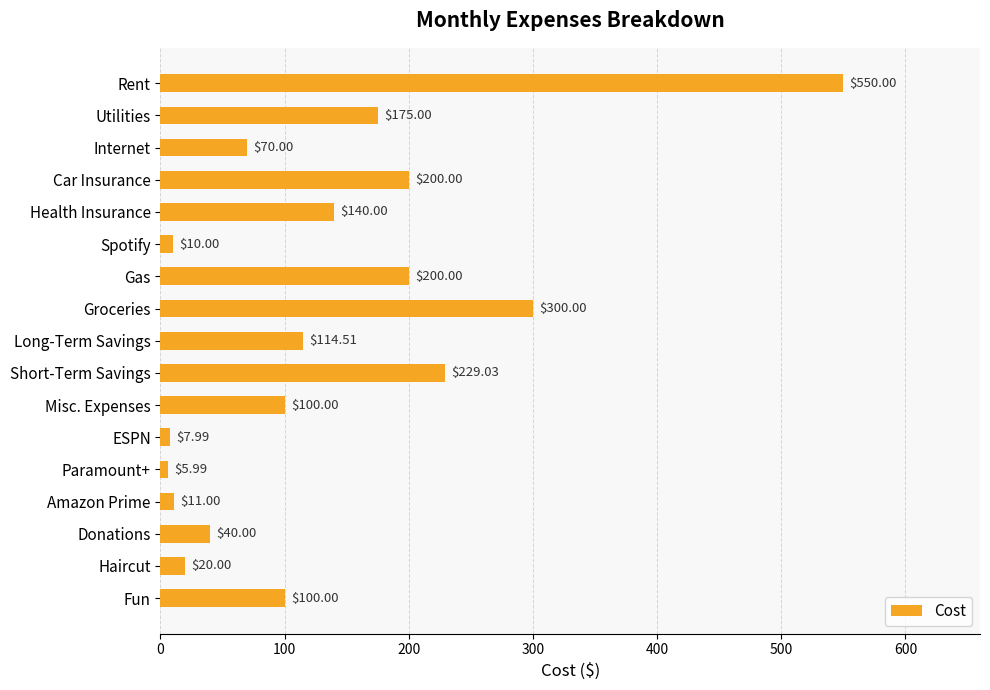

What is the sum of all values?

2273.5